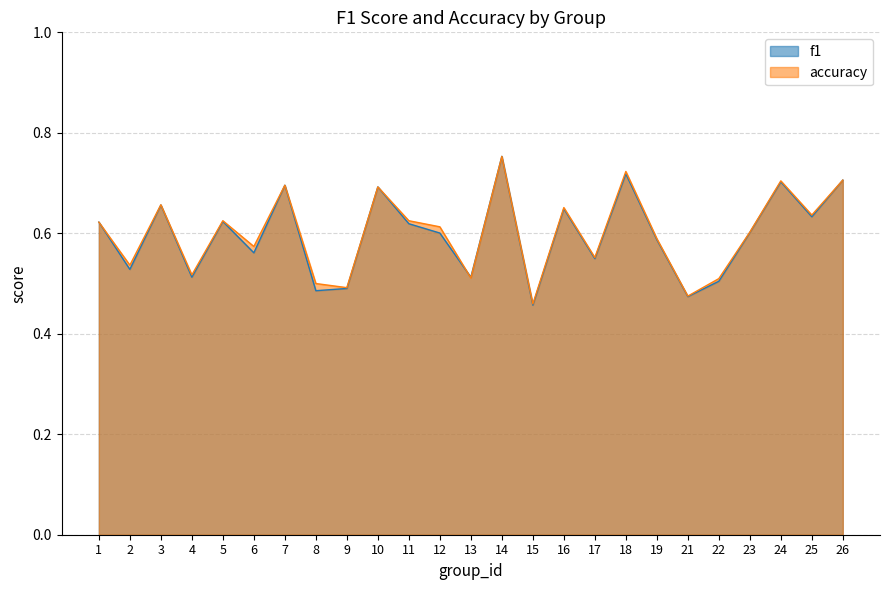

What is the minimum value for f1?

0.5